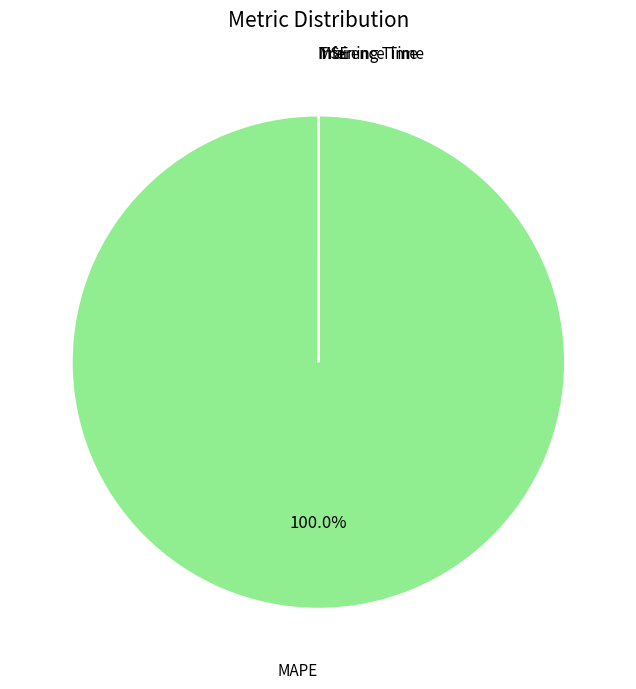

What is the majority slice?

MAPE